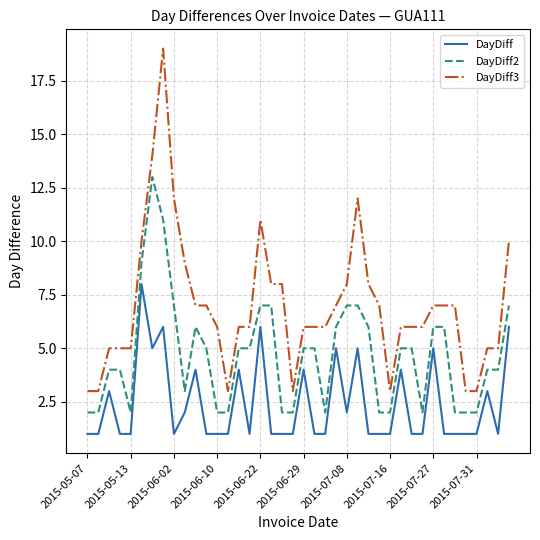

Reading left to right, list all the values displayed in this chart.

DayDiff: 1	1	3	1	1	8	5	6	1	2	4	1	1	1	4	1	6	1	1	1	4	1	1	5	2	5	1	1	1	4	1	1	5	1	1	1	1	3	1	6
DayDiff2: 2	2	4	4	2	9	13	11	7	3	6	5	2	2	5	5	7	7	2	2	5	5	2	6	7	7	6	2	2	5	5	2	6	6	2	2	2	4	4	7
DayDiff3: 3	3	5	5	5	10	14	19	12	9	7	7	6	3	6	6	11	8	8	3	6	6	6	7	8	12	8	7	3	6	6	6	7	7	7	3	3	5	5	10